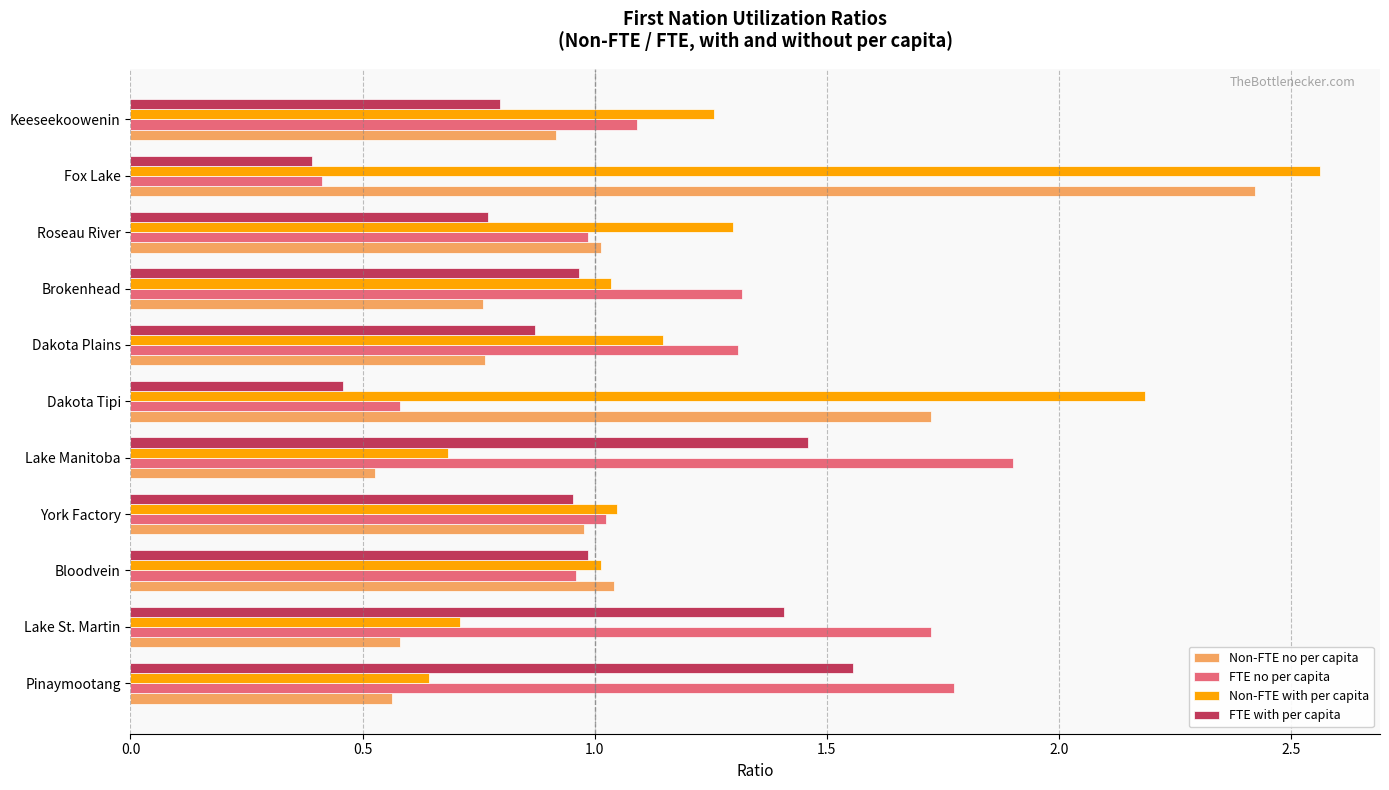

What is the difference between the maximum and minimum values in the Non-FTE with per capita series?

1.9